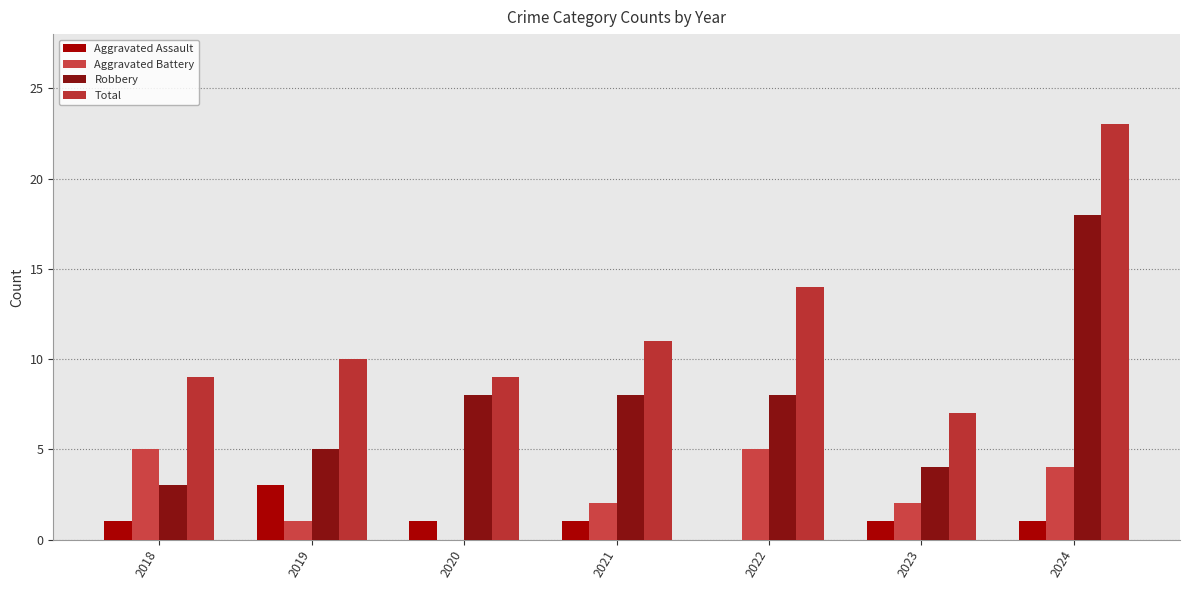

True or false: Aggravated Assault has a value of 1 at 2023.

True